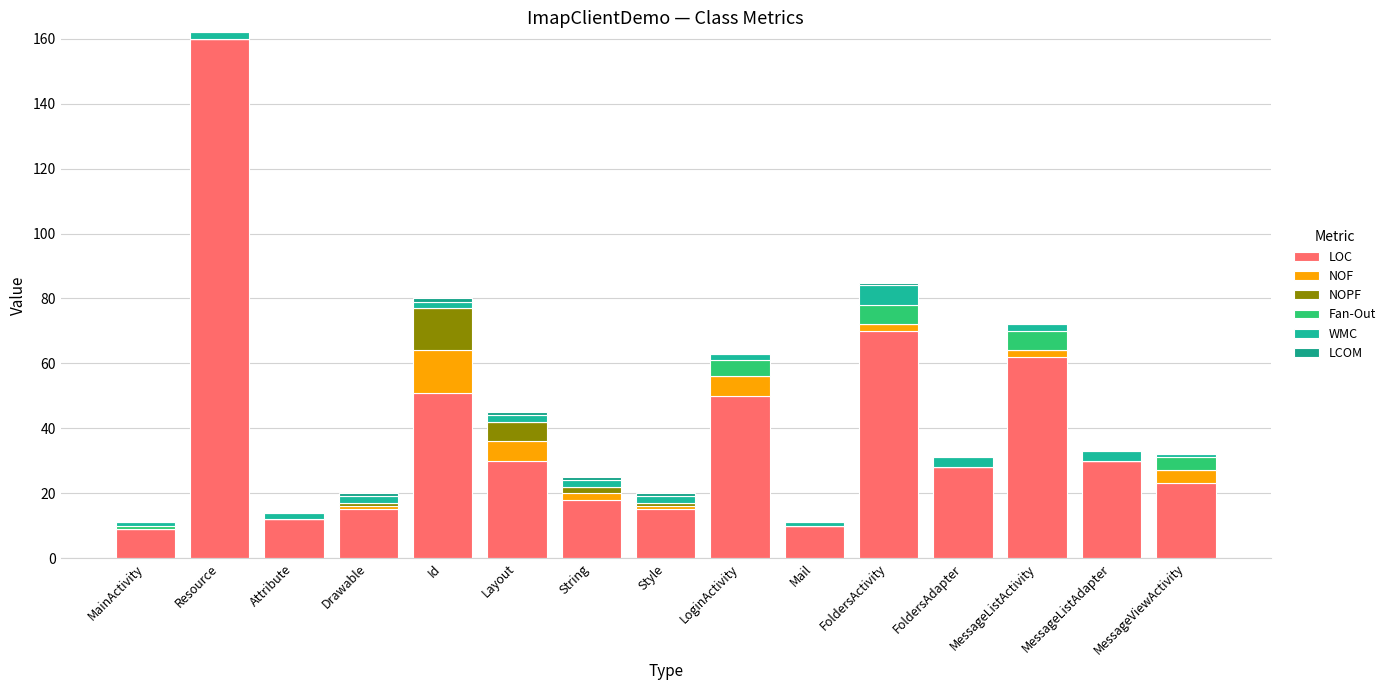

What is the difference between the second highest and minimum values in the Fan-Out series?

6.0